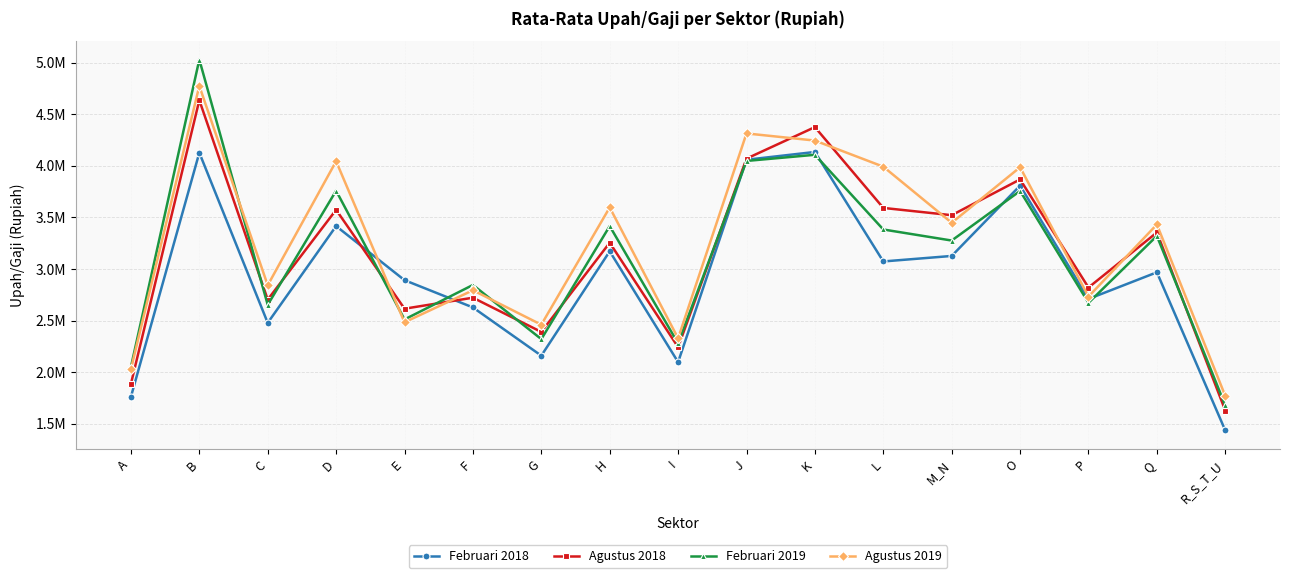

Between K and J, which is larger?

K